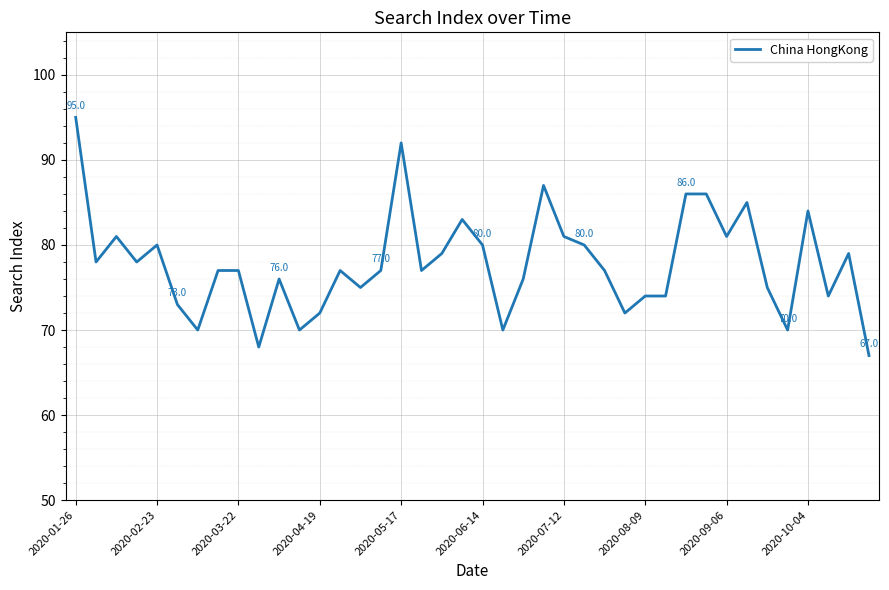

What is the difference between the maximum and minimum values?

28